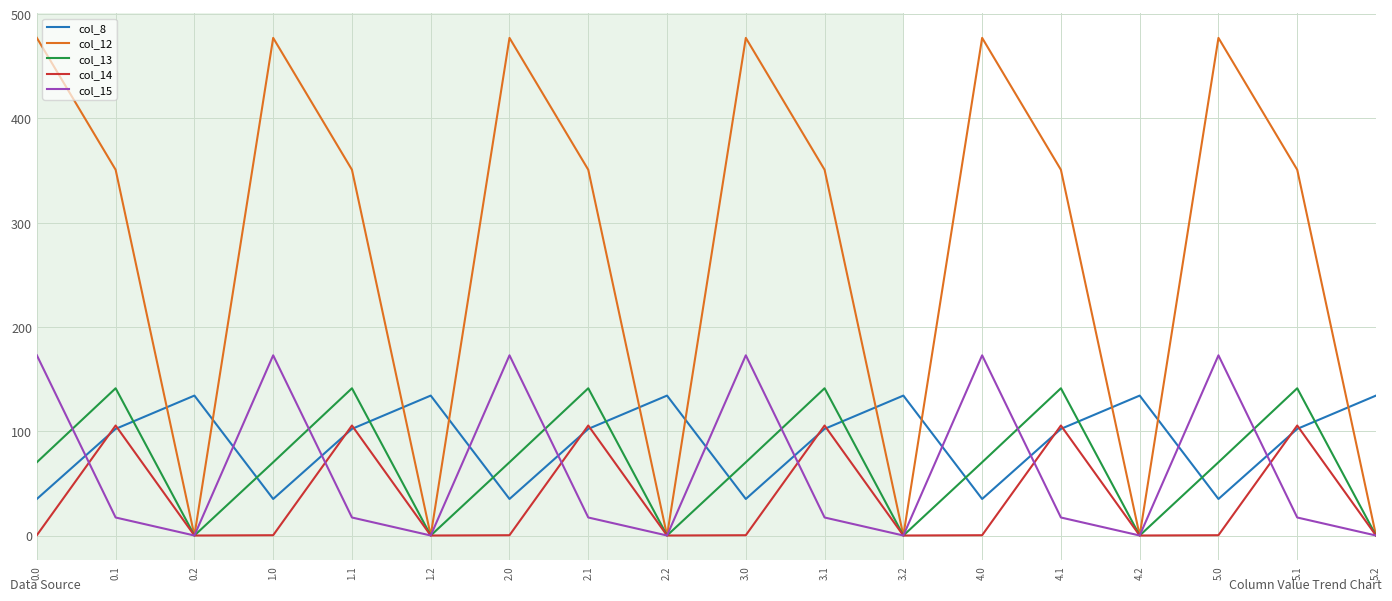

Read the col_14 value at 1.0.

0.3